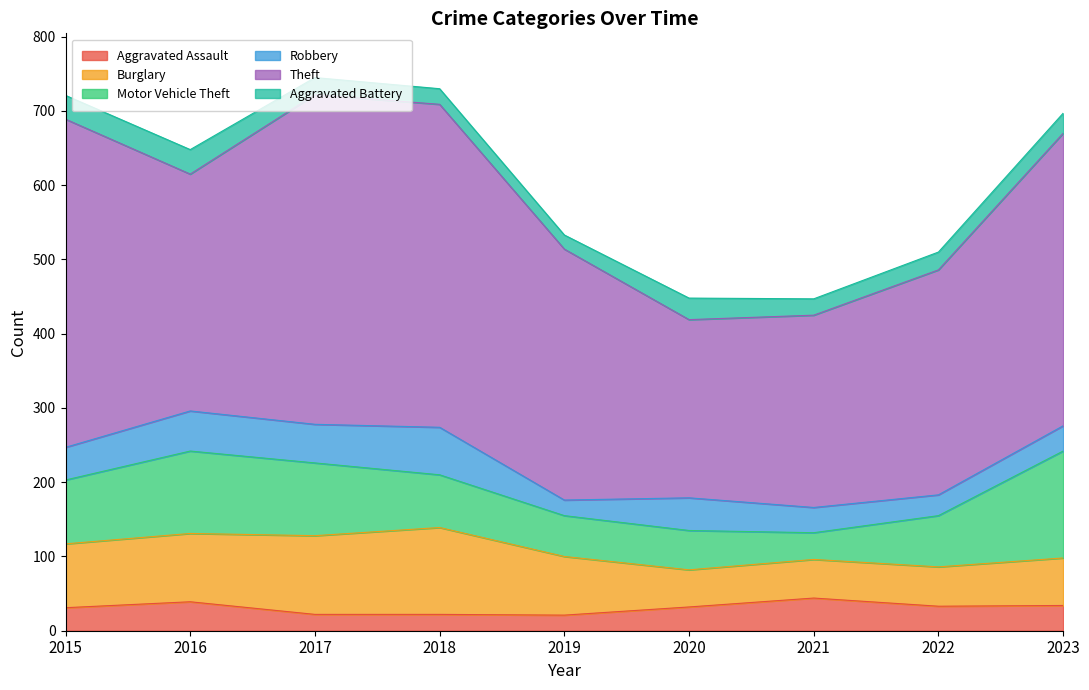

Rank the series at 2022 from lowest to highest value.

Aggravated Battery, Robbery, Aggravated Assault, Burglary, Motor Vehicle Theft, Theft